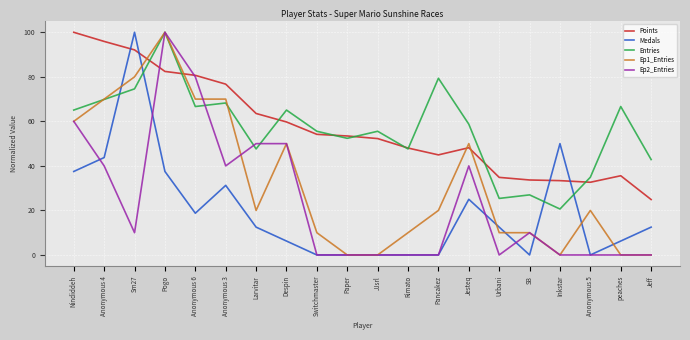

What is the highest value of the Medals series?

100.0